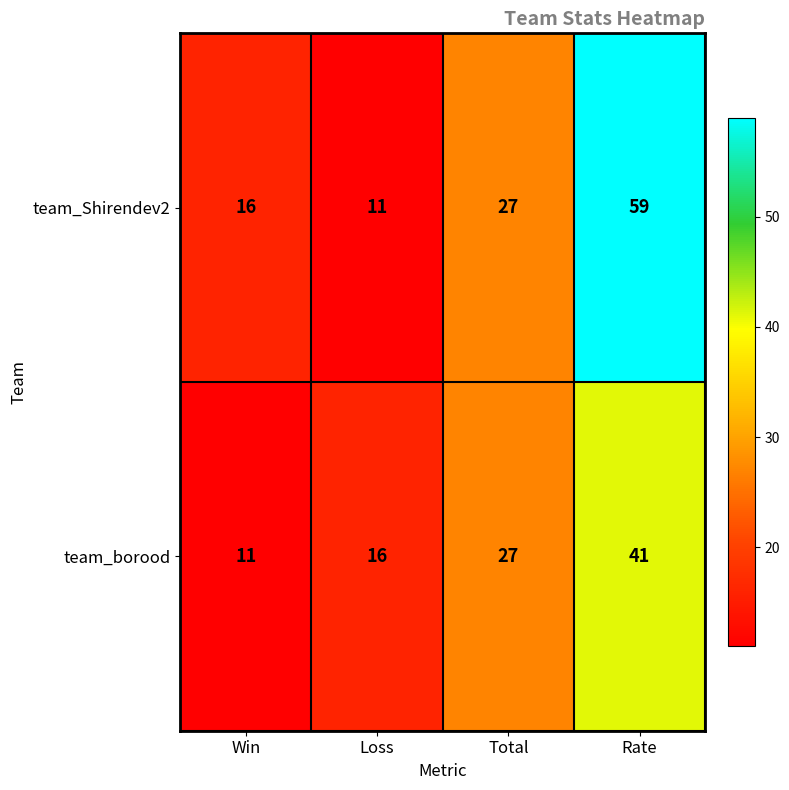

The value of team_Shirendev2 at Loss is 11. True or false?

True